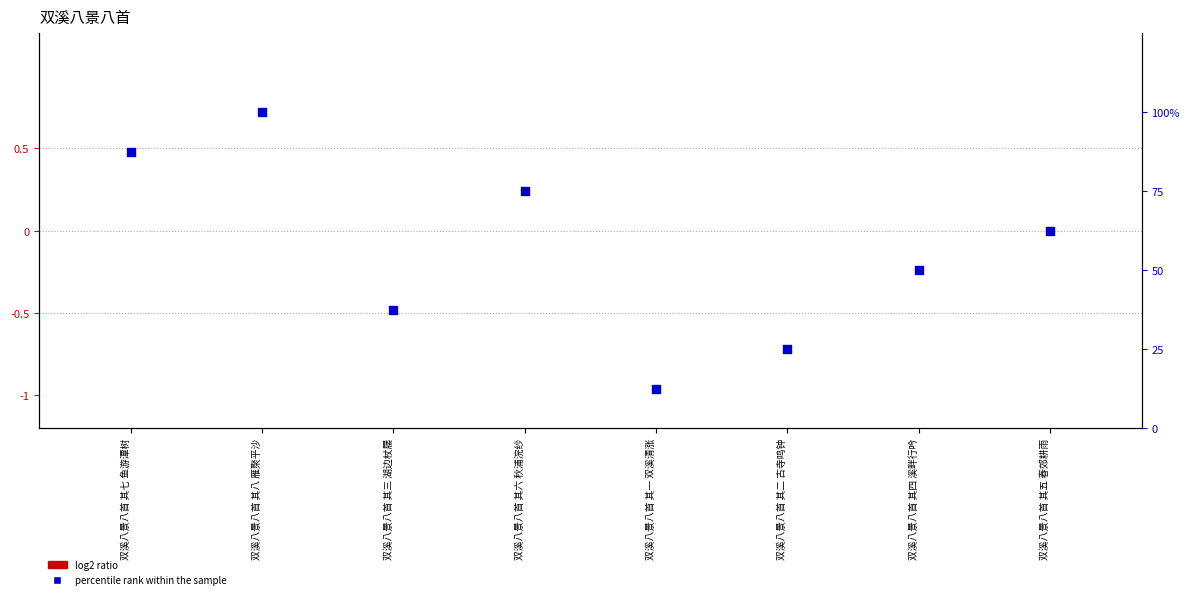

What are all the series names shown in the legend?

log2 ratio, percentile rank within the sample